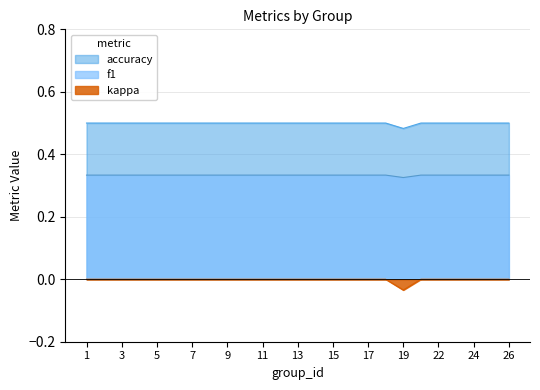

What is the maximum value shown in the chart?

0.5